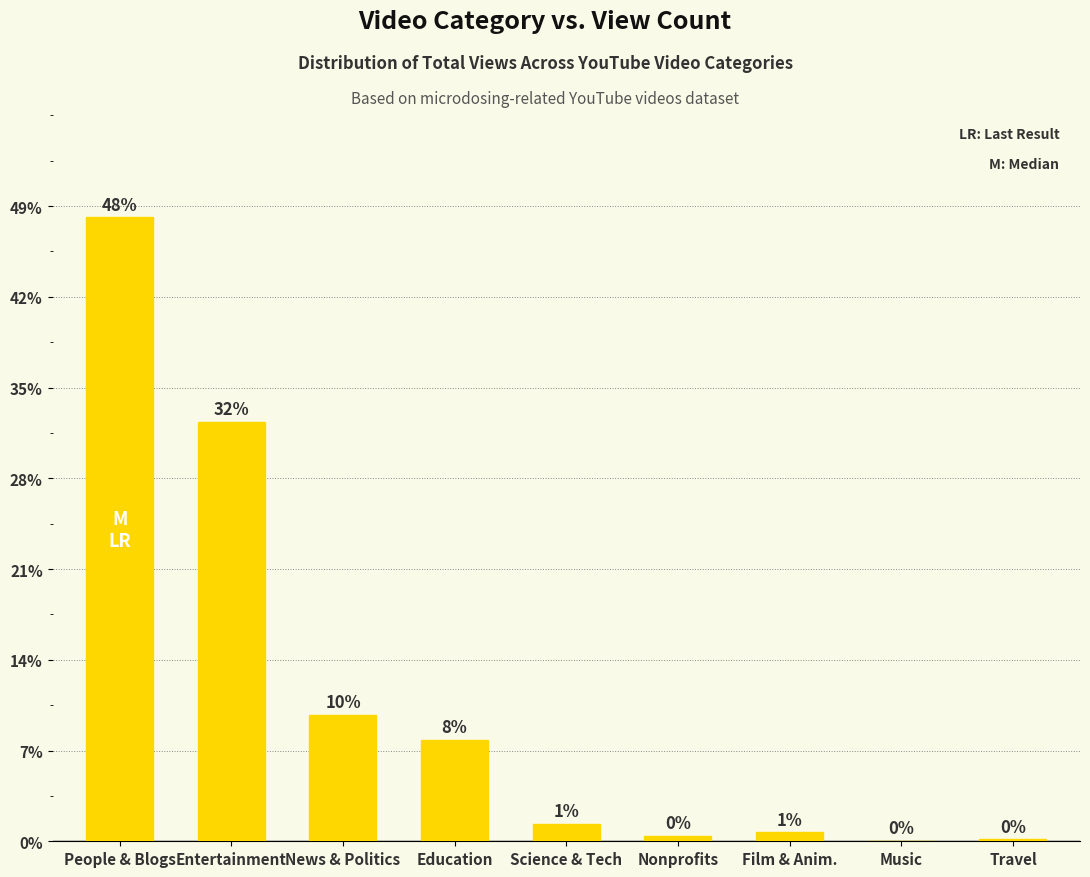

How many data points are above 7704?

4